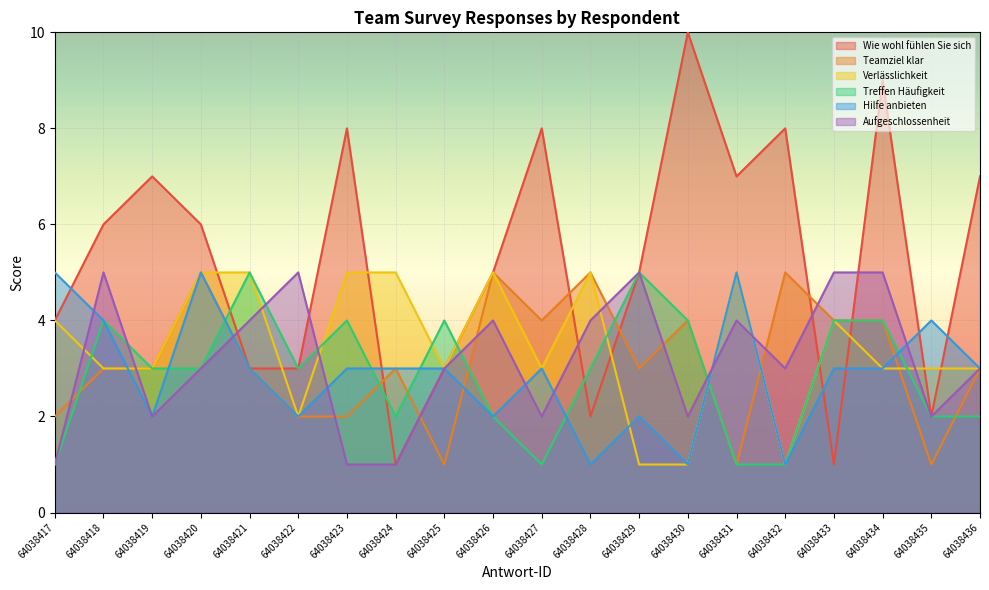

At which category is the sum across all series the highest?

64038434